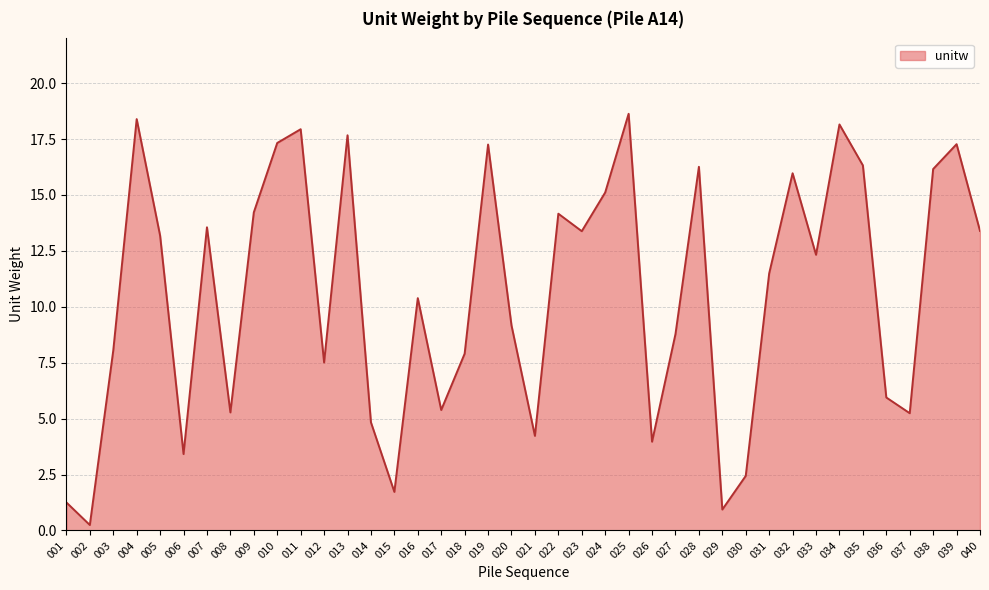

What is the change in value from 002 to 024?

+14.9